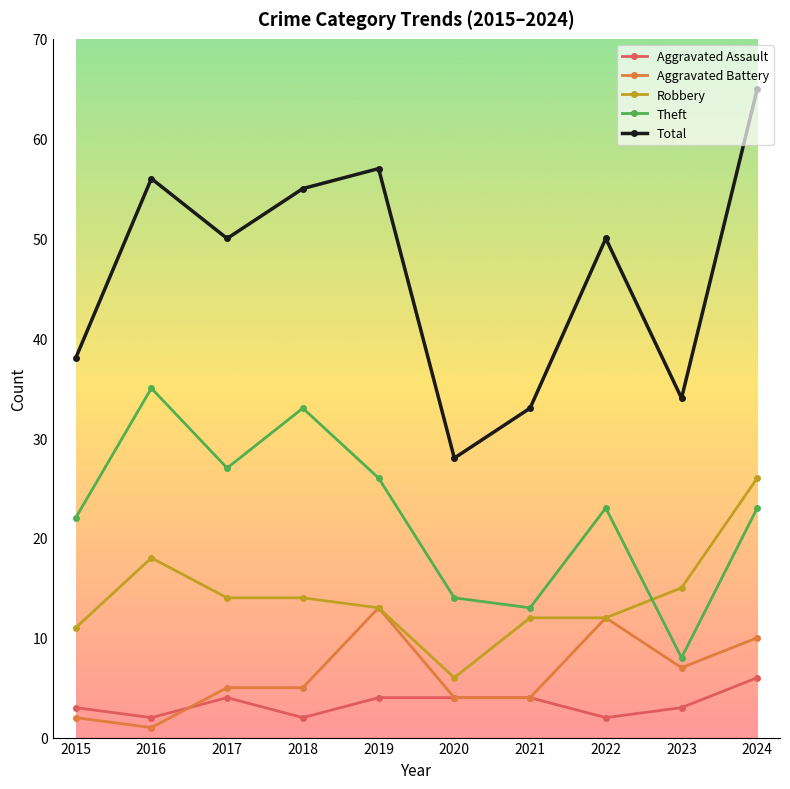

What is the sum of all Aggravated Battery values?

63